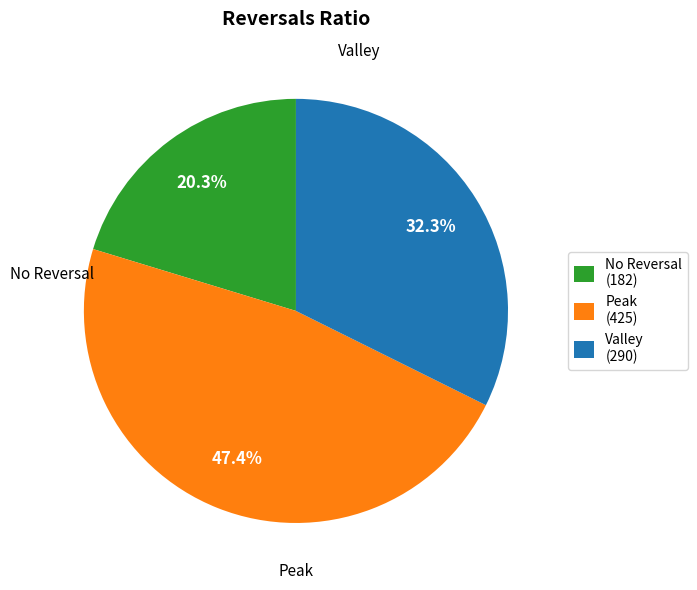

Between No Reversal (182) and Peak (425), which is larger?

Peak (425)